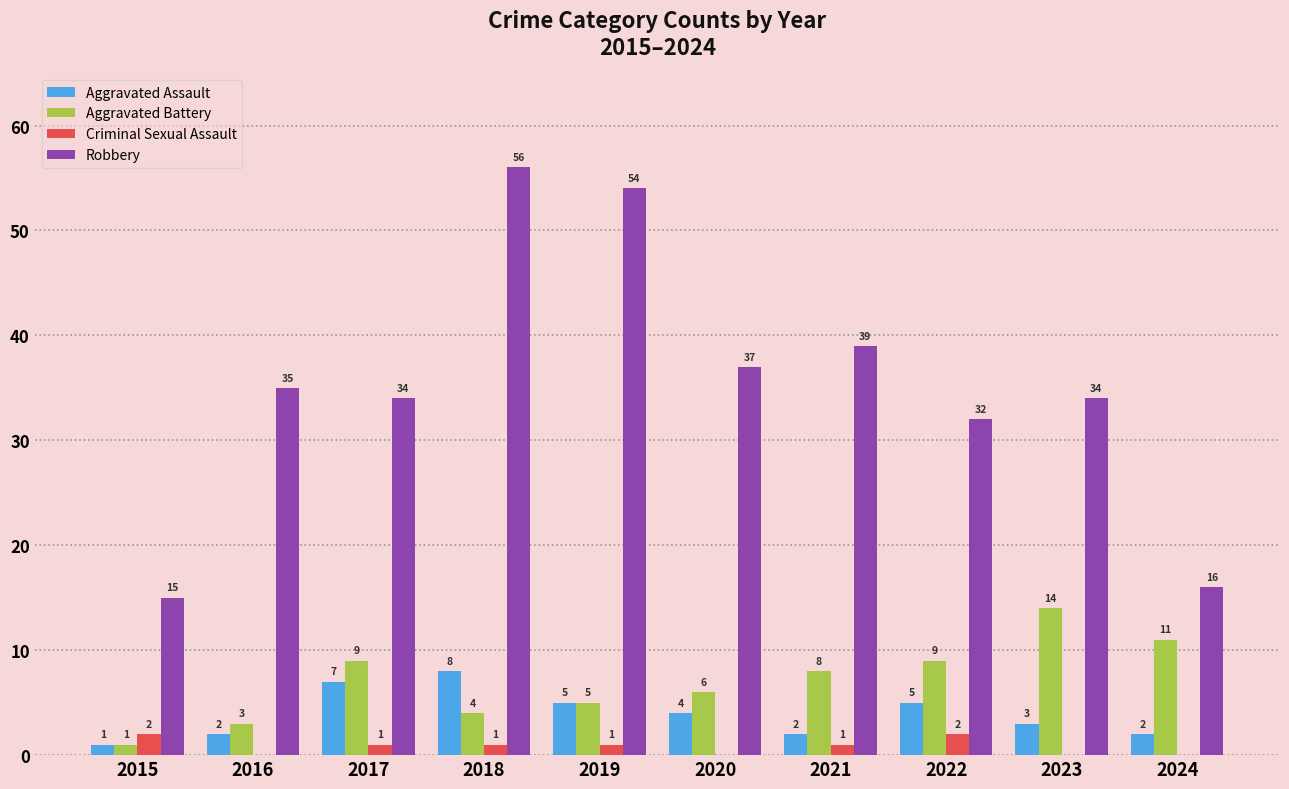

The Criminal Sexual Assault series shows 1 at 2019. True or false?

True